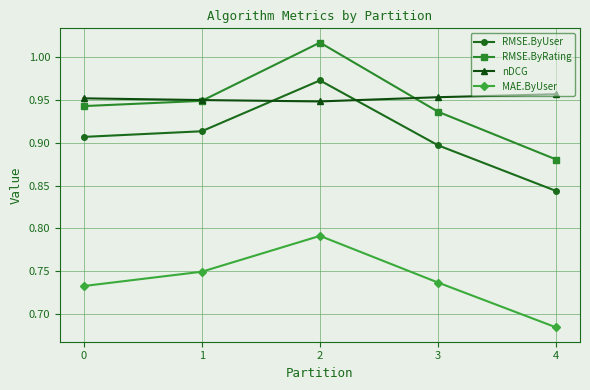

Which label corresponds to the smallest value in the chart?

4